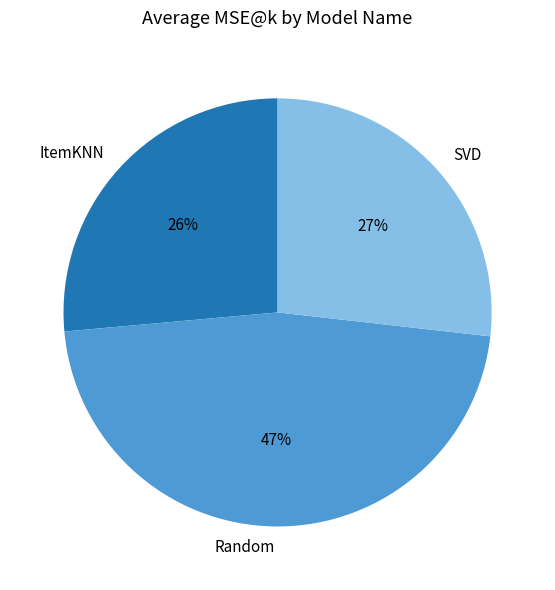

Which category has the biggest portion of the pie?

Random